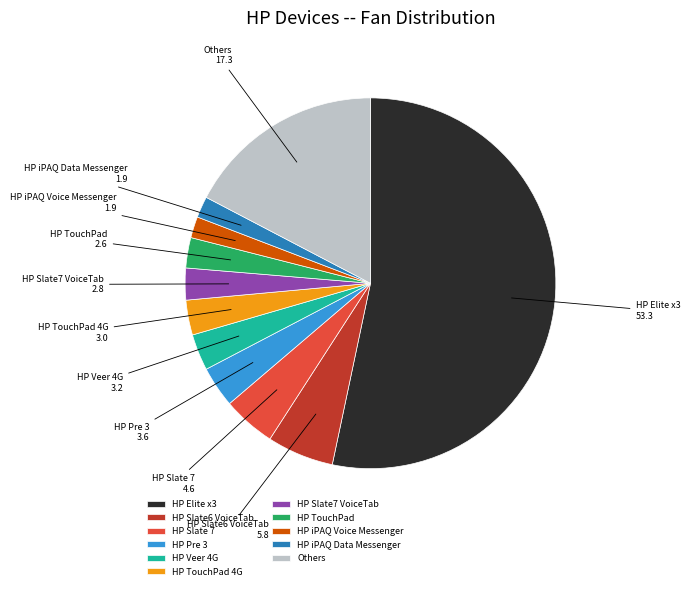

True or false: HP Elite x3 accounts for 62% of the total.

False